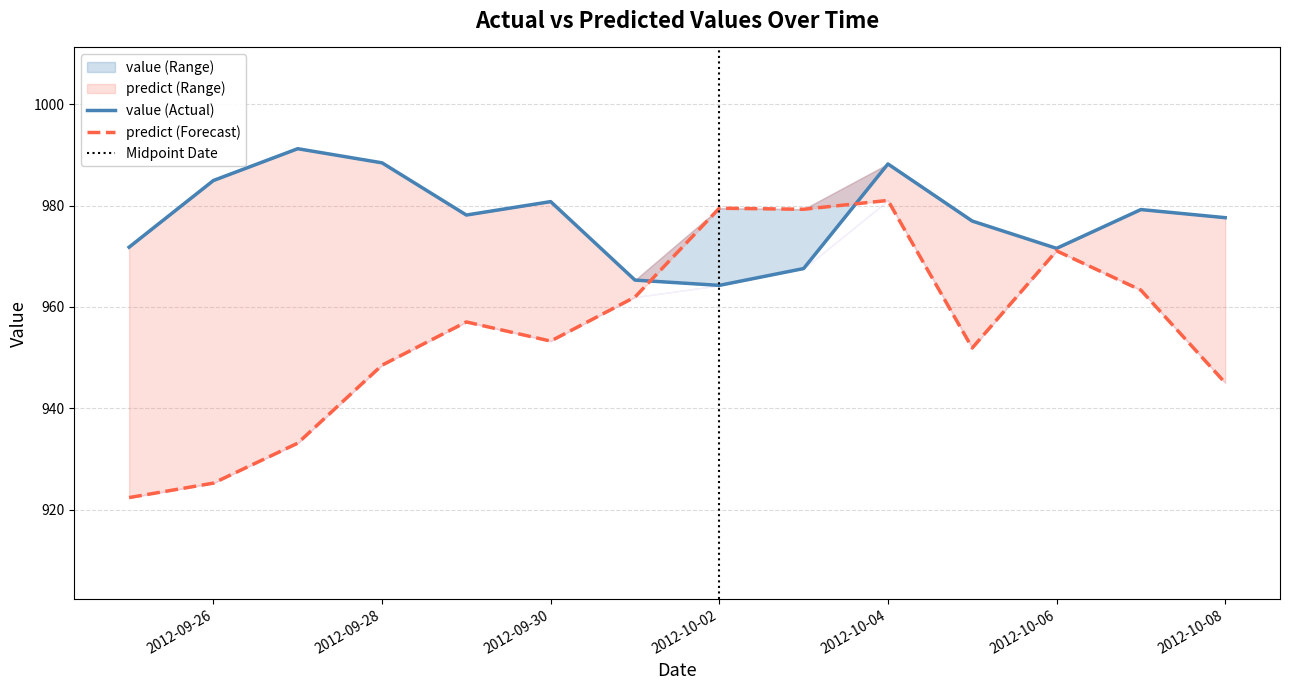

Where is the first local minimum for value?

2012-09-29